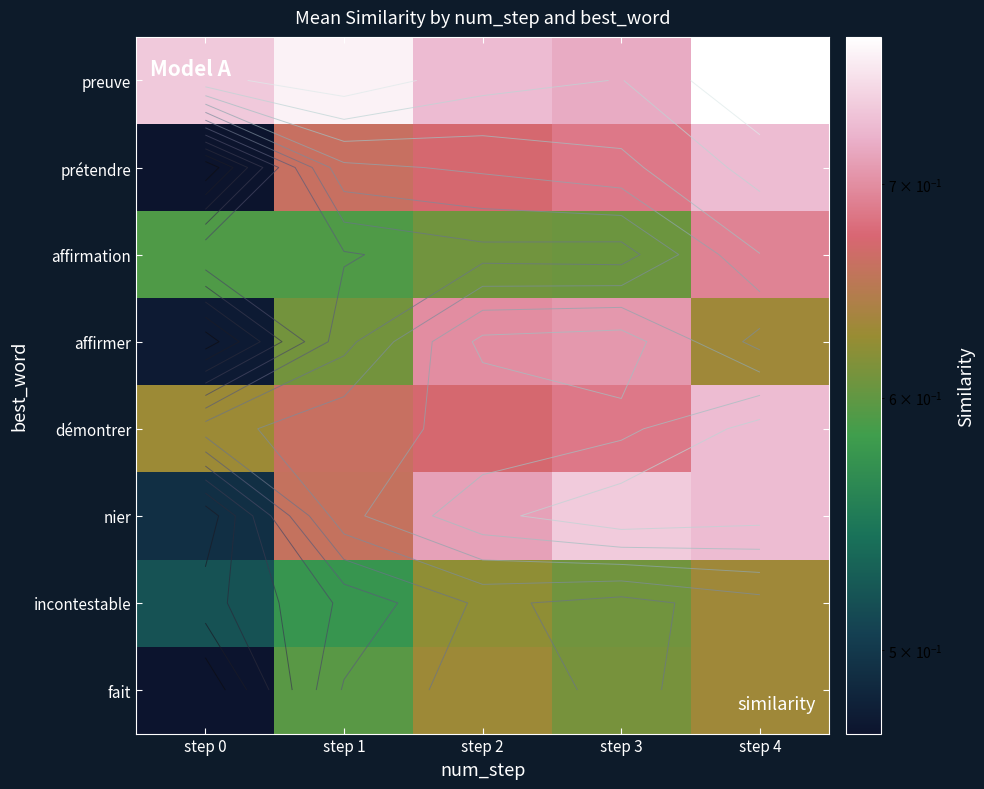

At step 2, list the series in order from smallest to largest.

affirmation, incontestable, fait, prétendre, démontrer, affirmer, nier, preuve